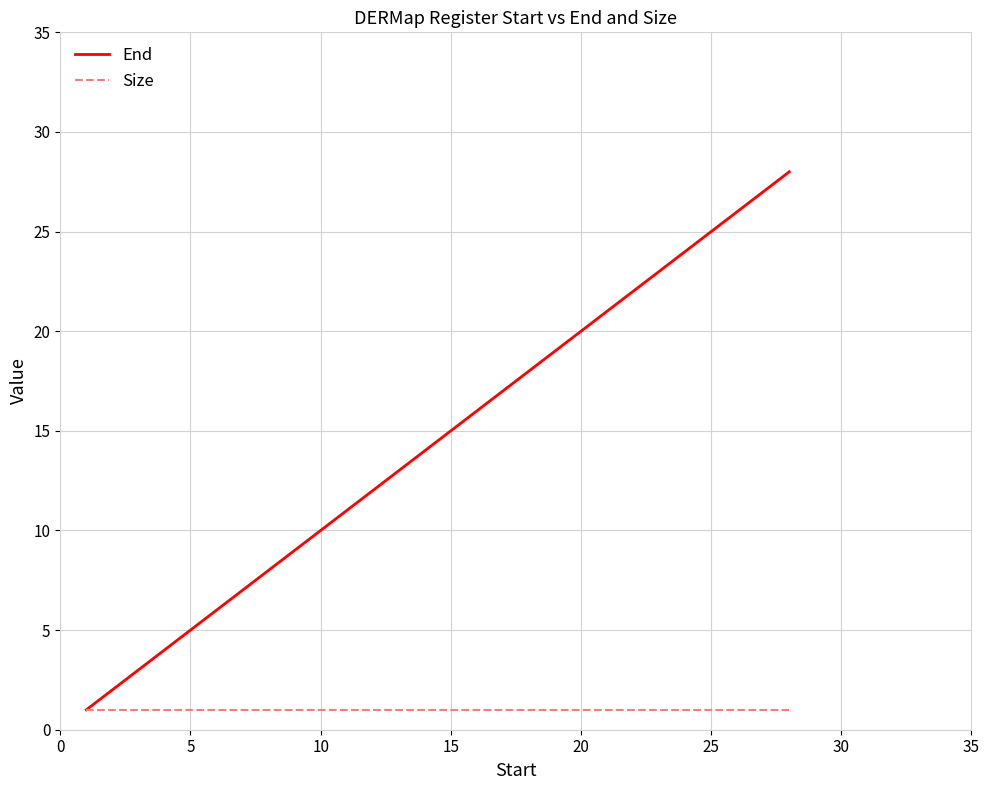

Rank the series by their maximum value, from highest to lowest.

End, Size